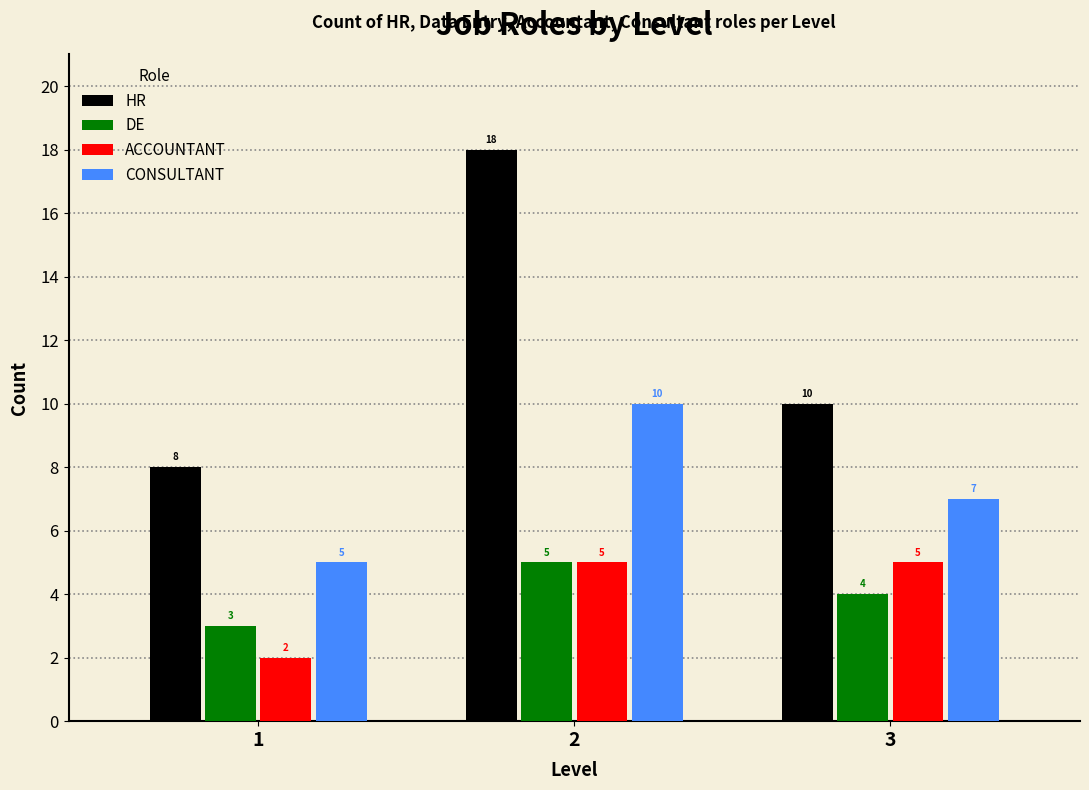

What is the difference between the maximum and minimum values in the DE series?

2